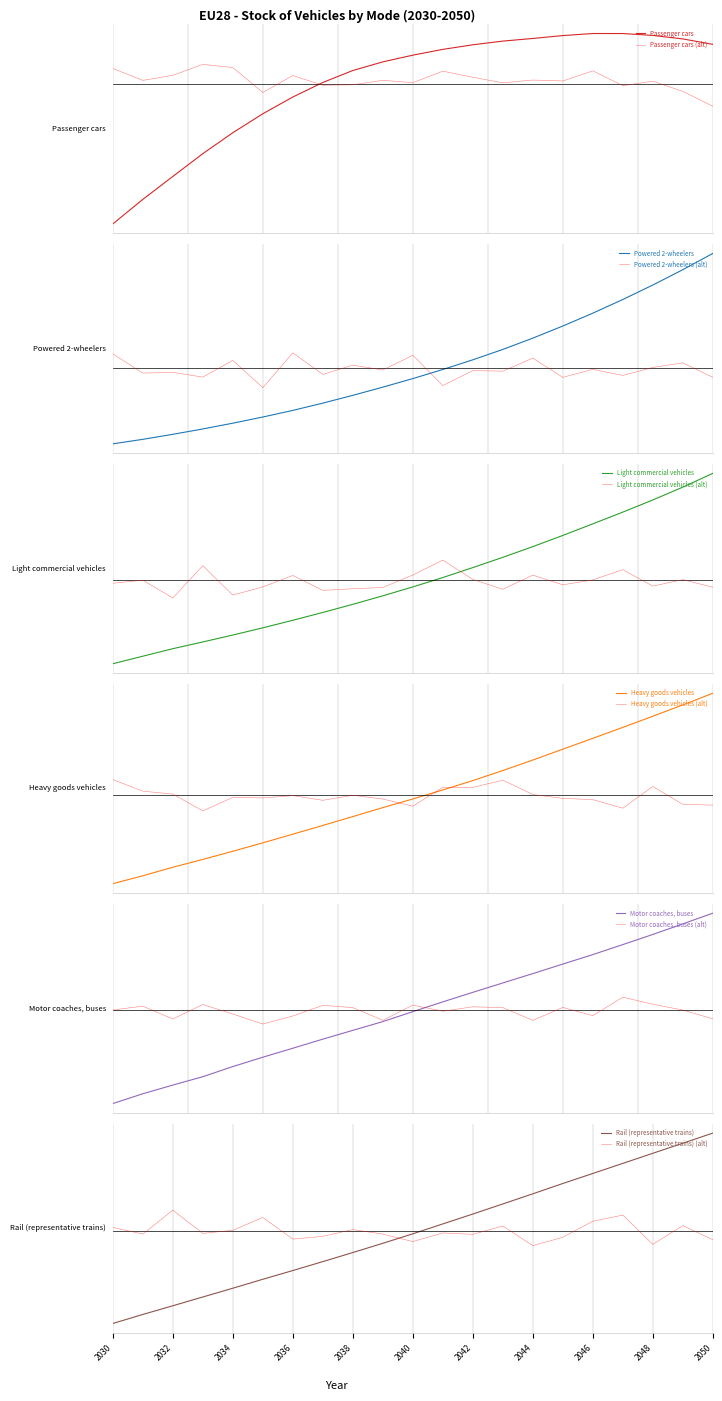

How many lines are shown in the chart?

6